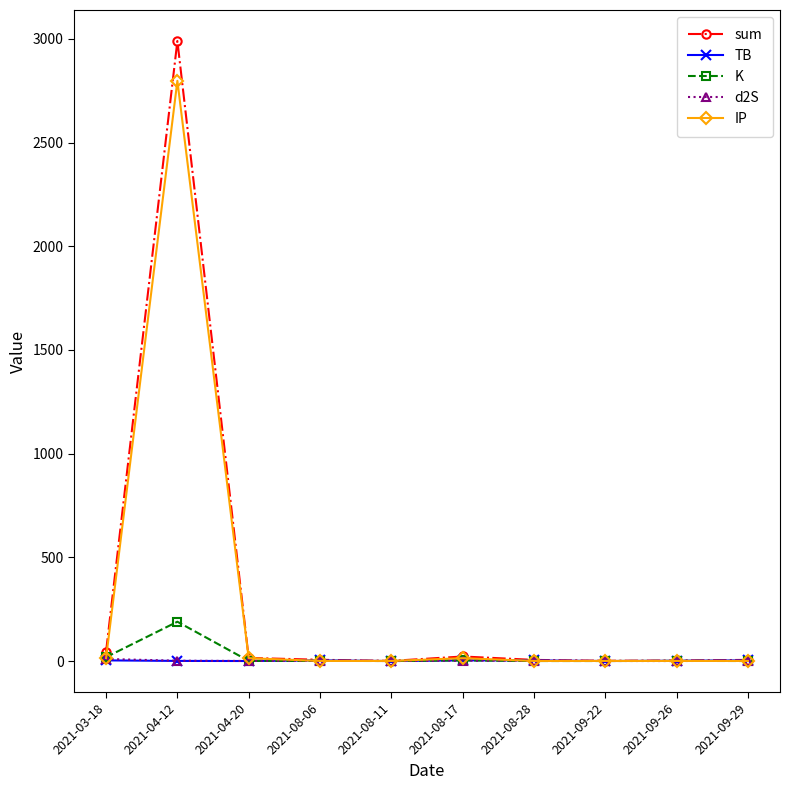

What are all the series names shown in the legend?

sum, TB, K, d2S, IP